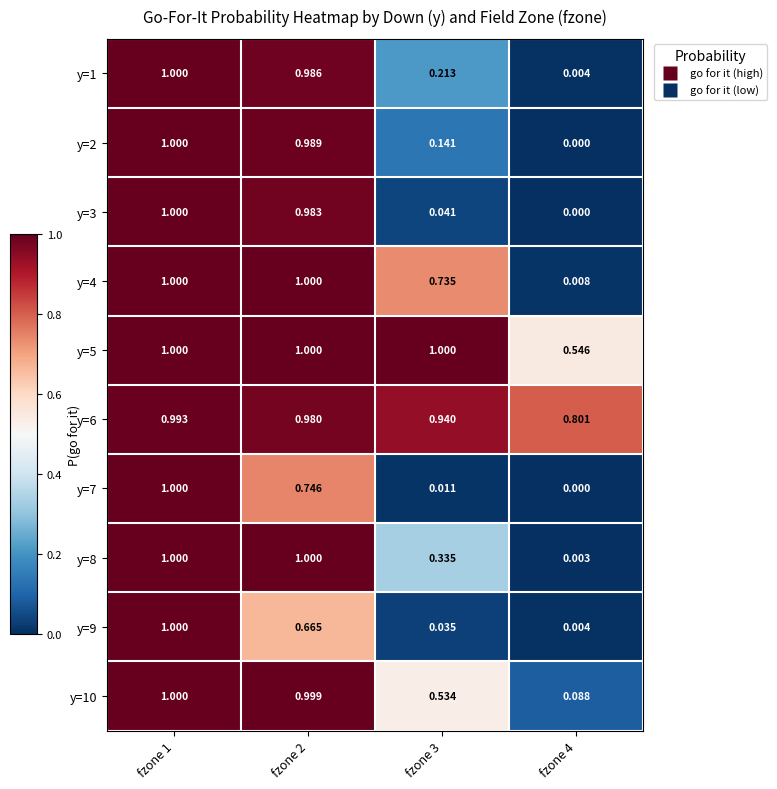

How many series are shown in this chart?

10